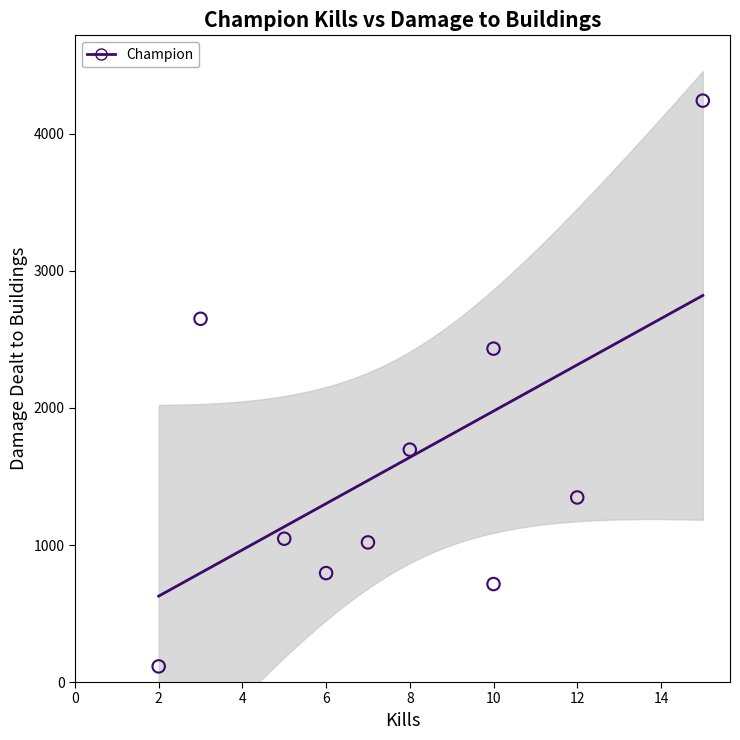

What Y value in the scatter plot is closest to 2178?

2433